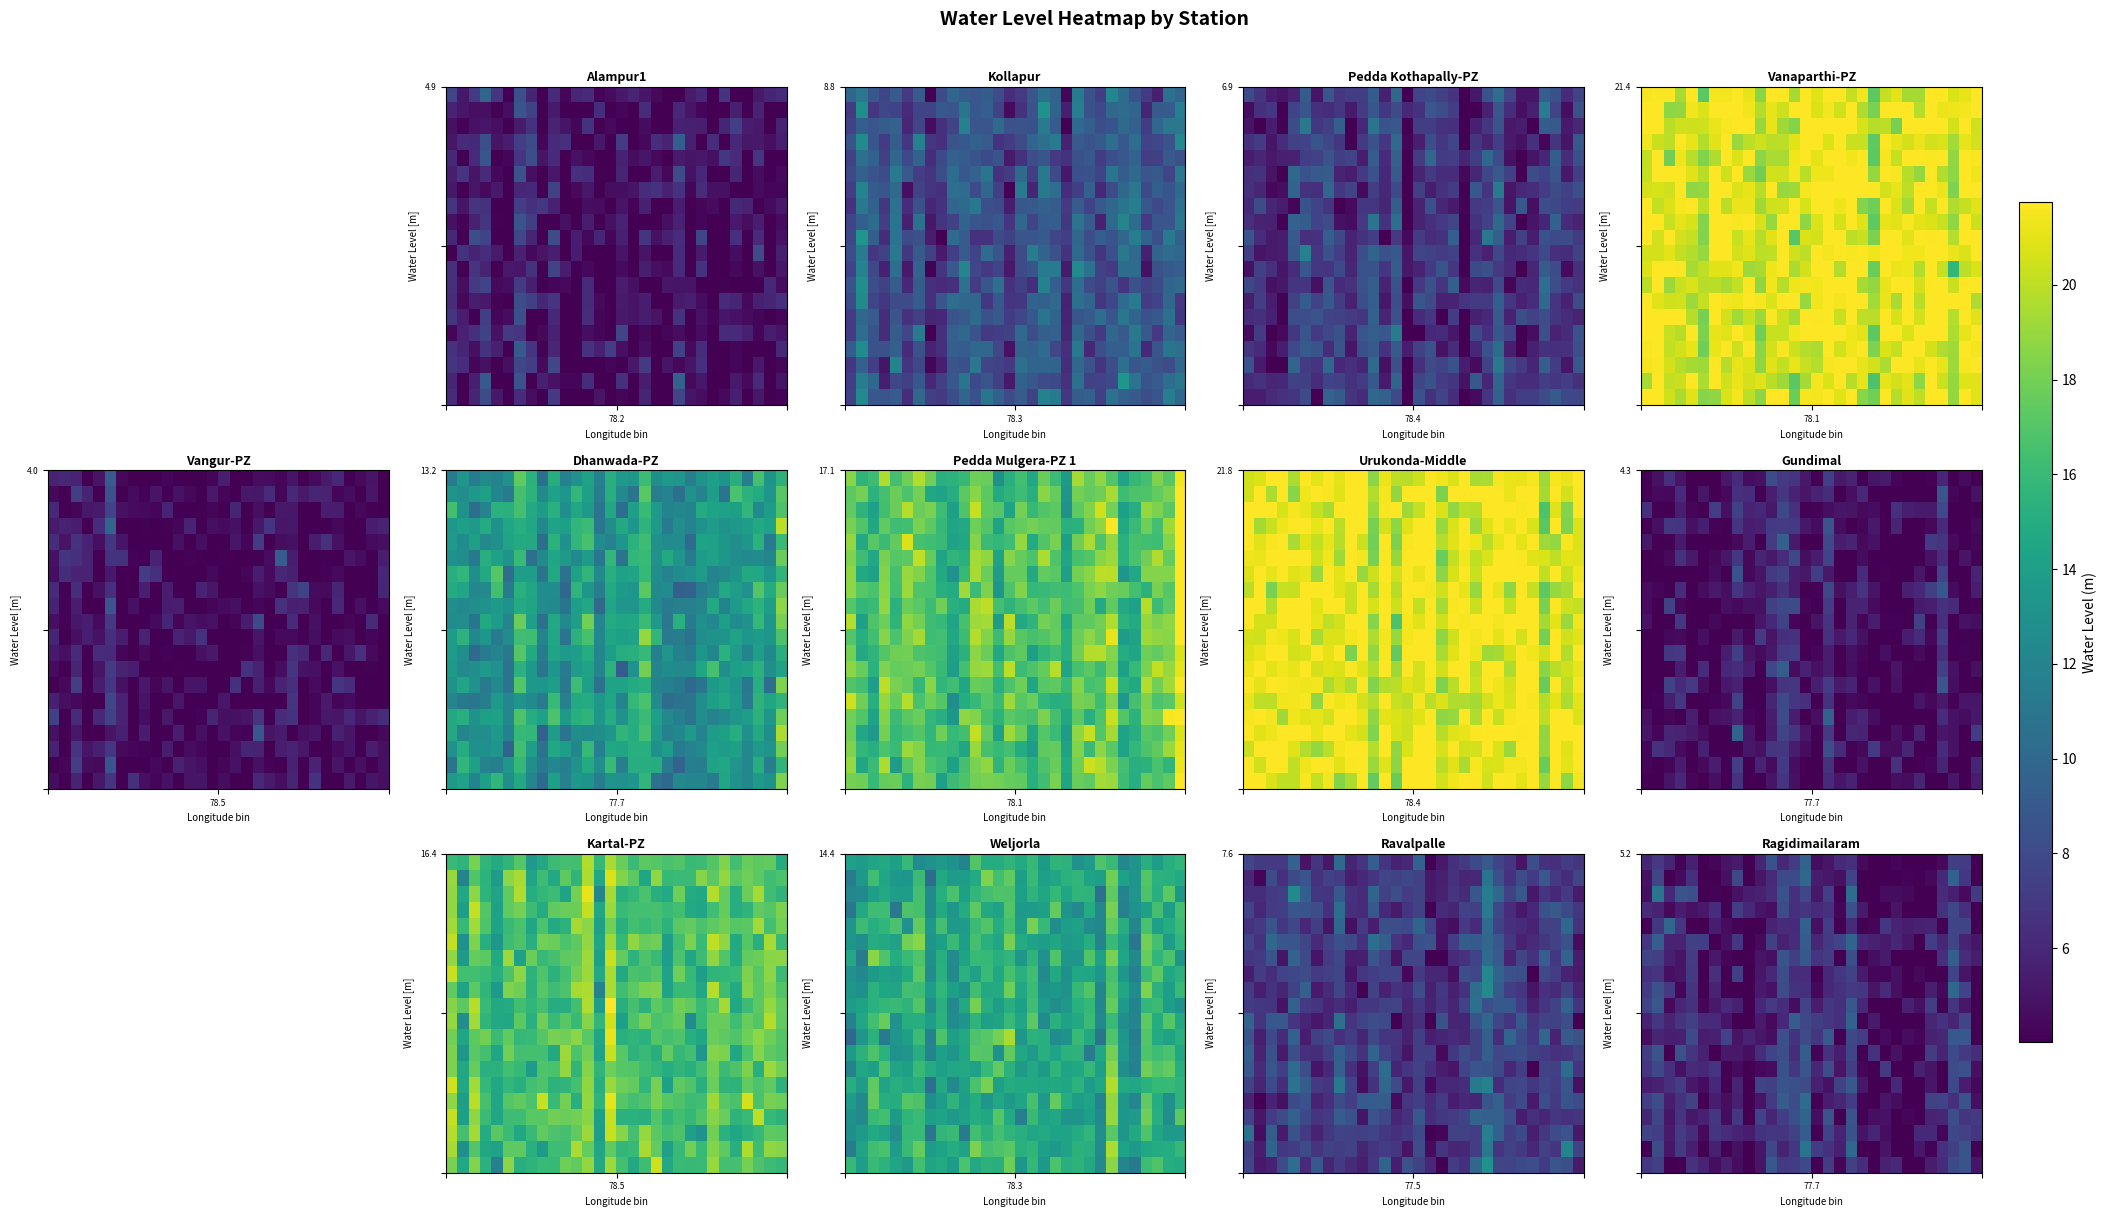

What is the minimum value shown in the chart?

4.0